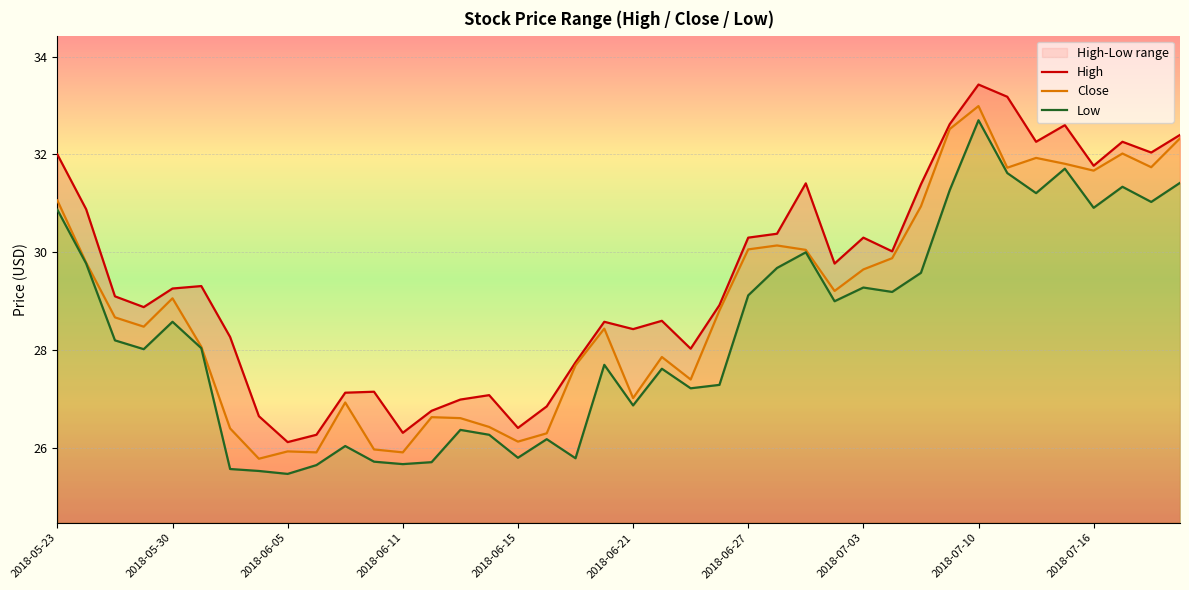

True or false: High has a value of 37.8 at 11.

False